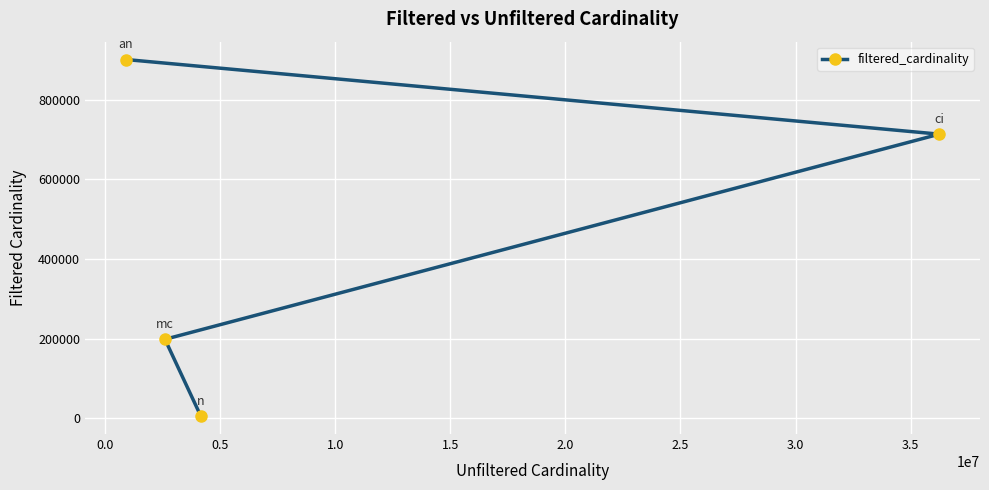

What is the difference between the maximum and minimum values?

895934